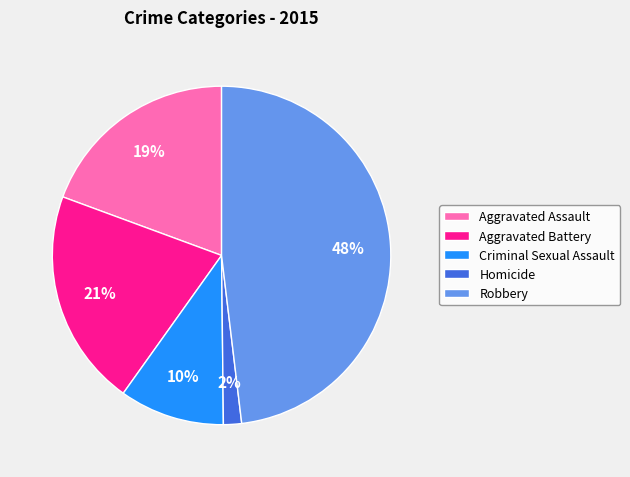

To the nearest percent, what portion does Aggravated Assault represent?

19%